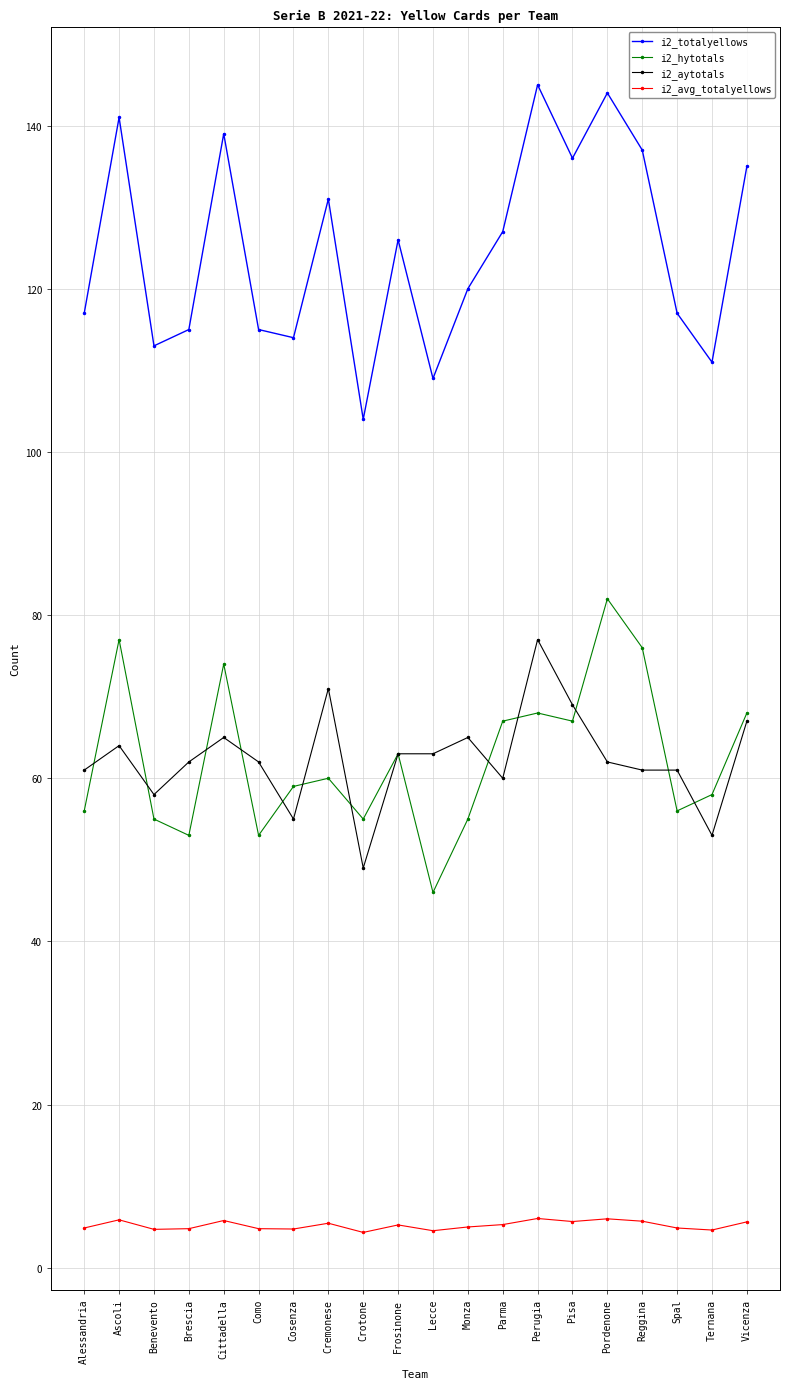

True or false: i2_aytotals has a value of 63.0 at Frosinone.

True